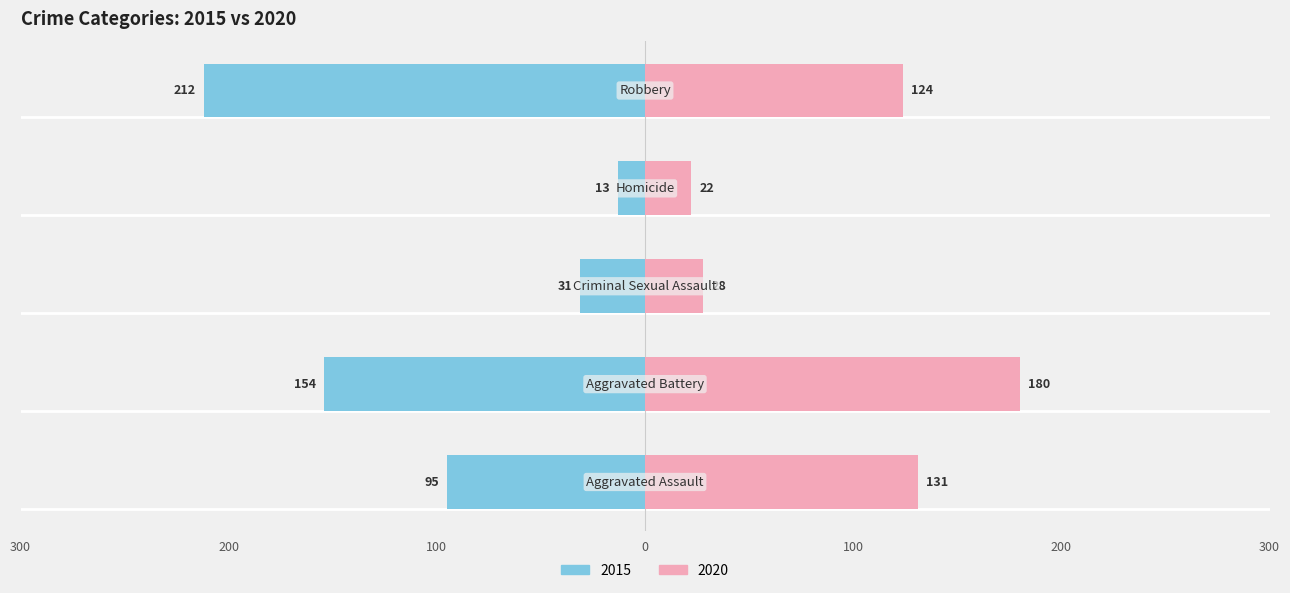

The value of 2020 at Aggravated Assault is 71. True or false?

False